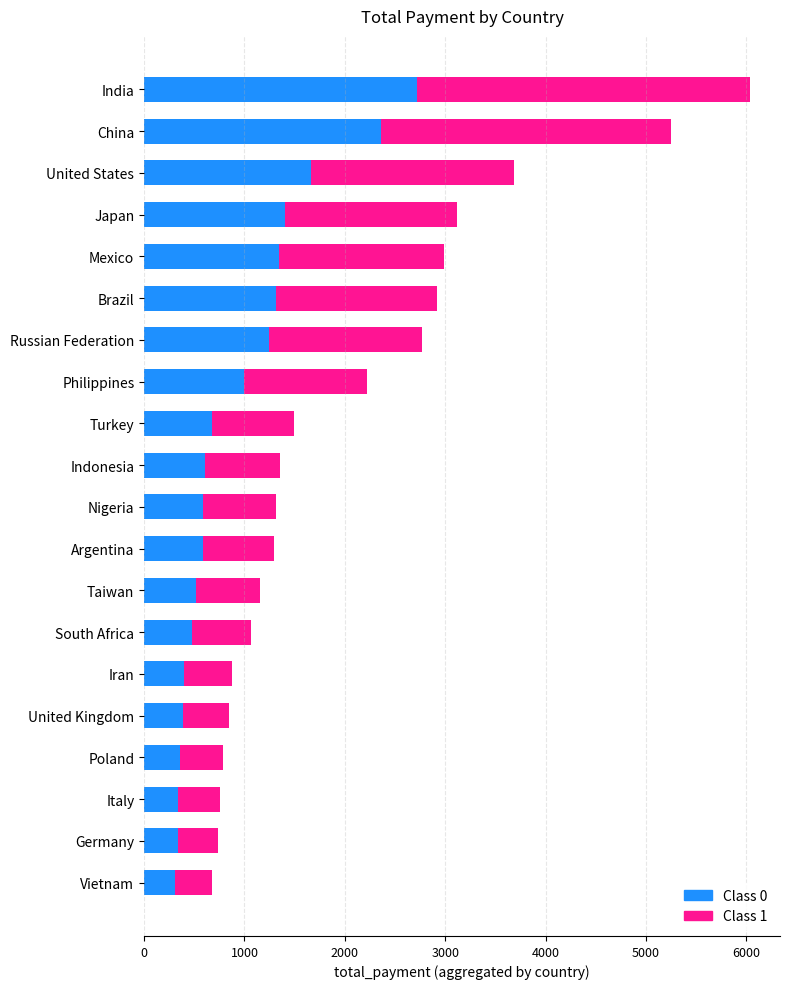

What is the difference between the maximum and minimum values in the Class 0 series?

2411.2